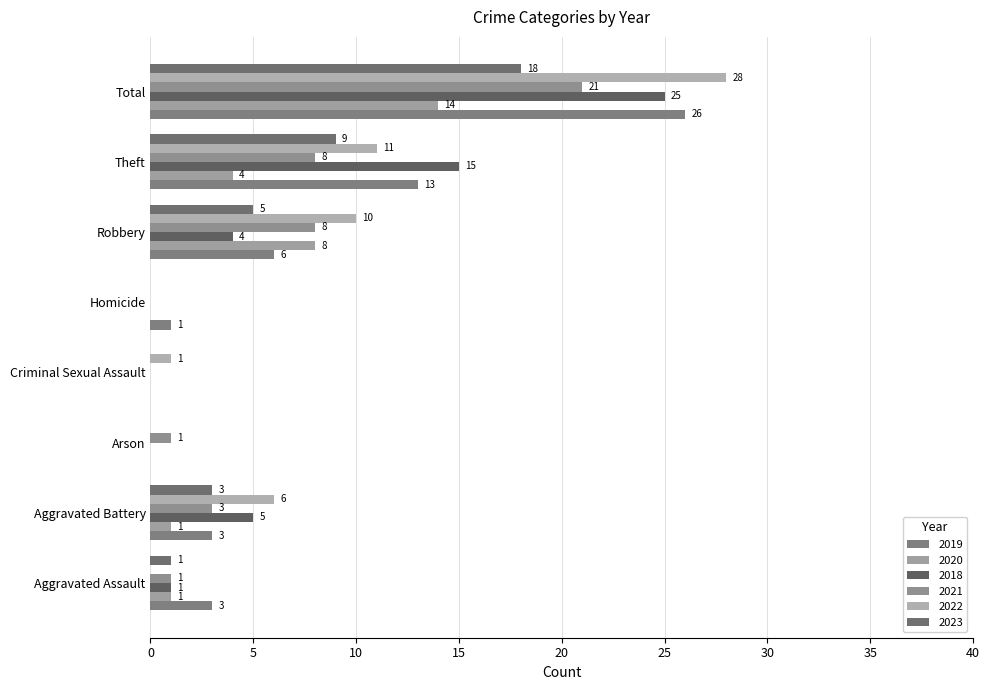

At which label does 2022 first exceed 6?

Robbery